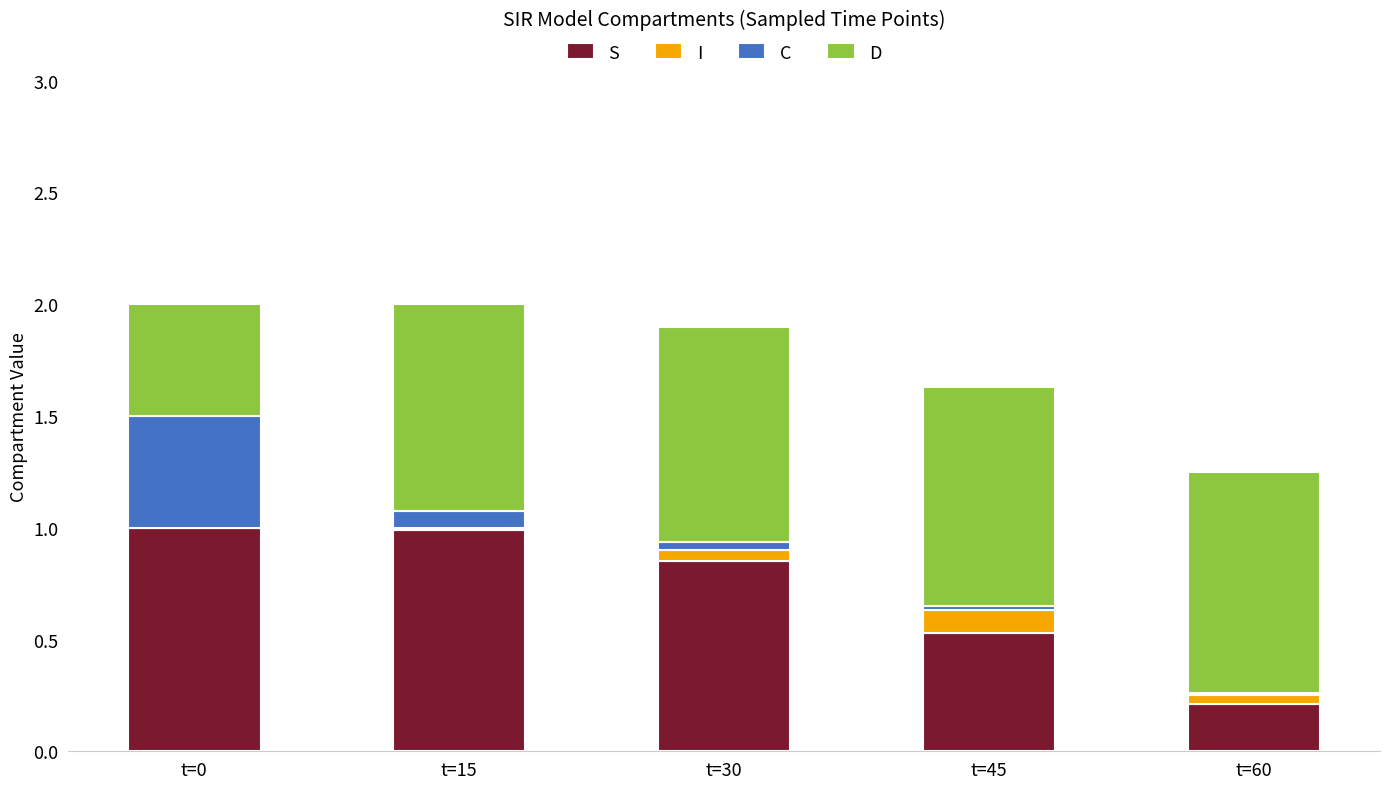

The S series shows 0.6 at t=0. True or false?

False